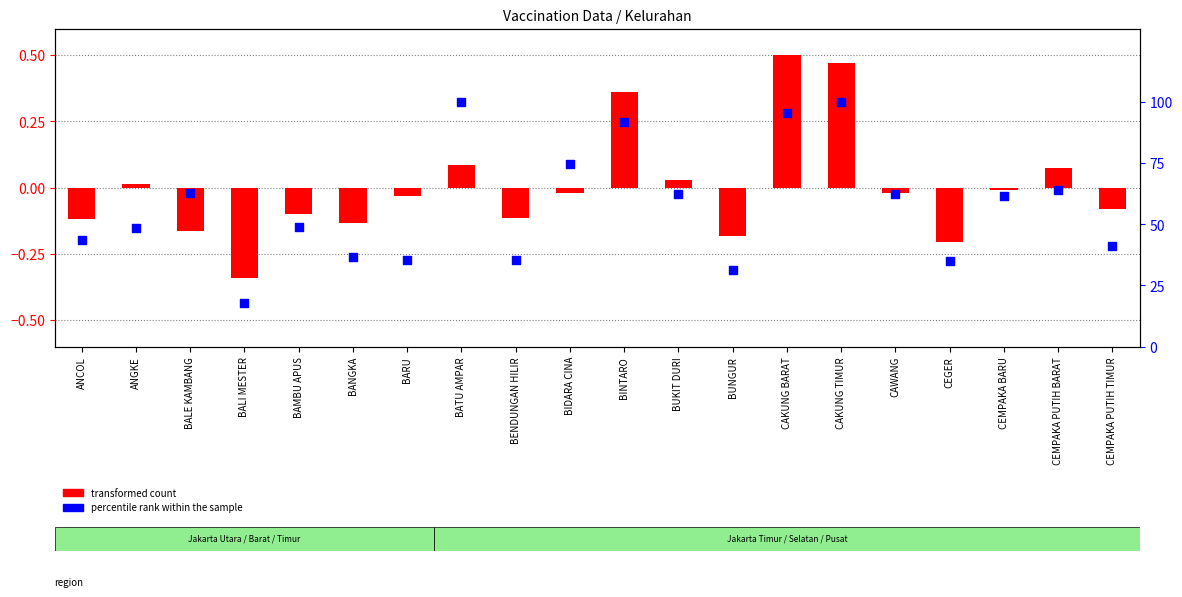

What are all the series names shown in the legend?

transformed count, percentile rank within the sample